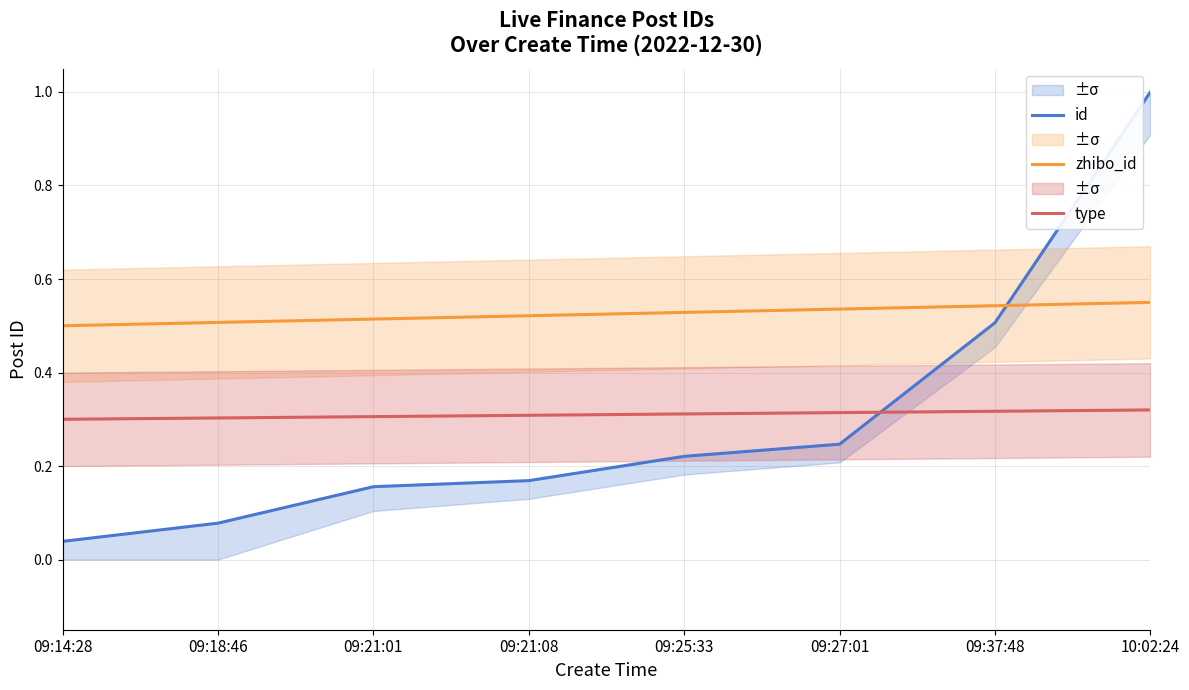

How many lines are shown in the chart?

3